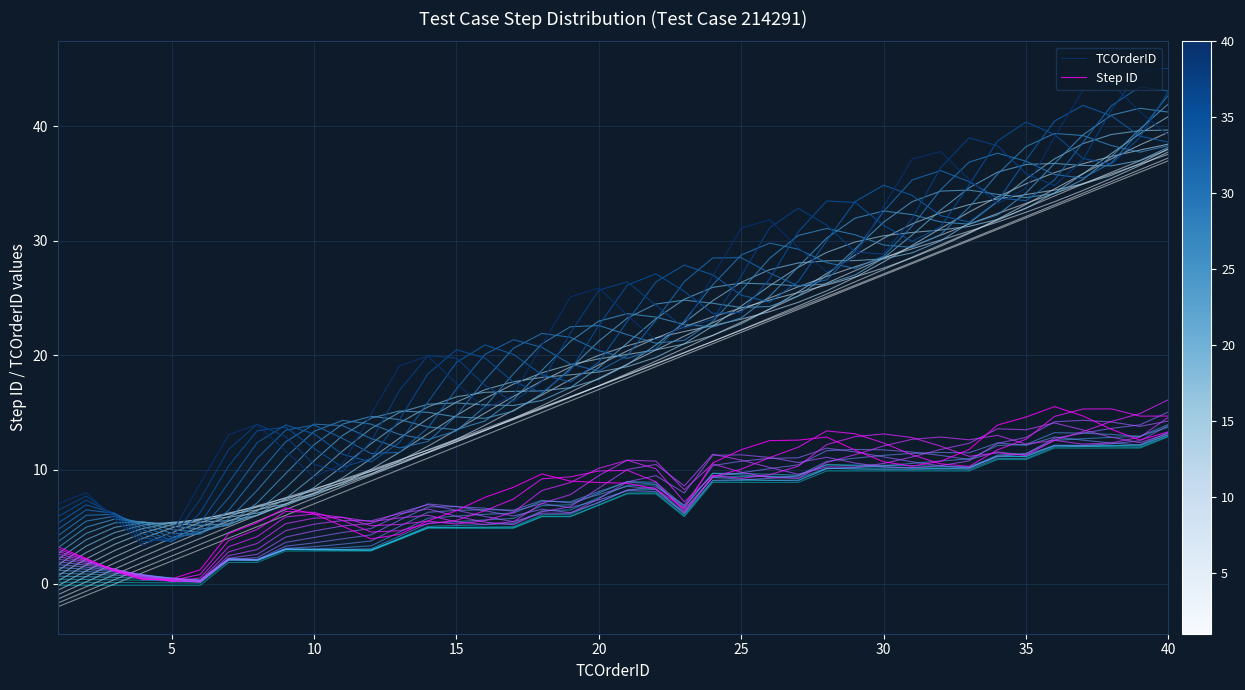

What is the highest value of the TCOrderID series?

43.8